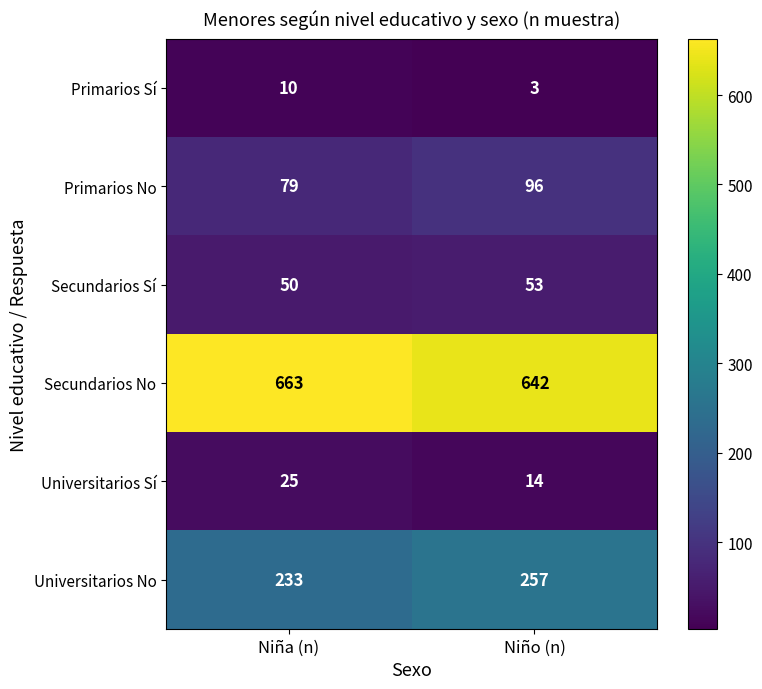

What is the sum of the Universitarios No values at Niño (n) and Niña (n)?

490